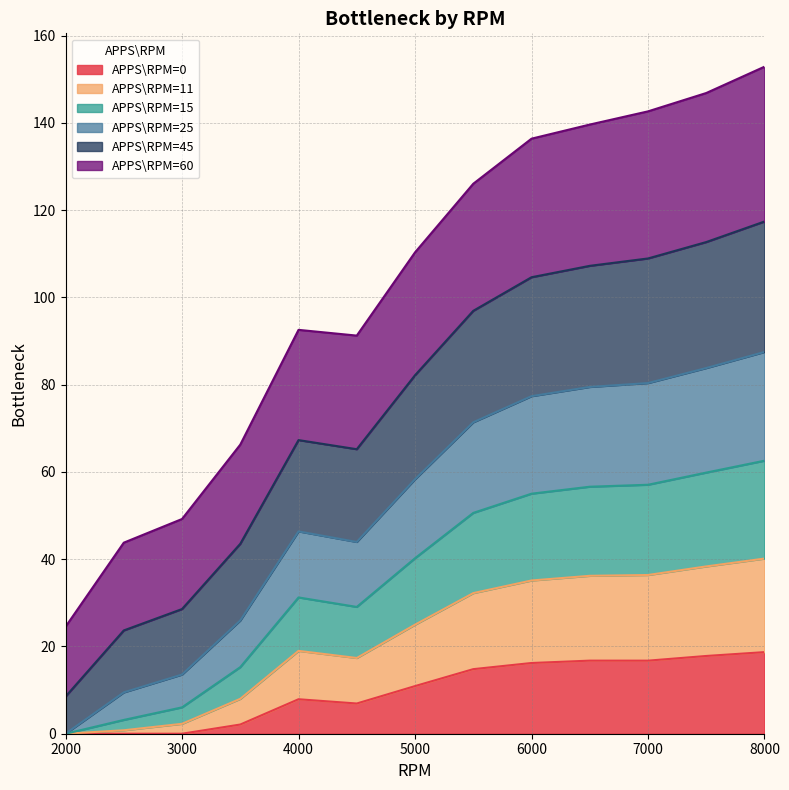

The APPS\RPM=45 series shows 19.0 at 3500. True or false?

False